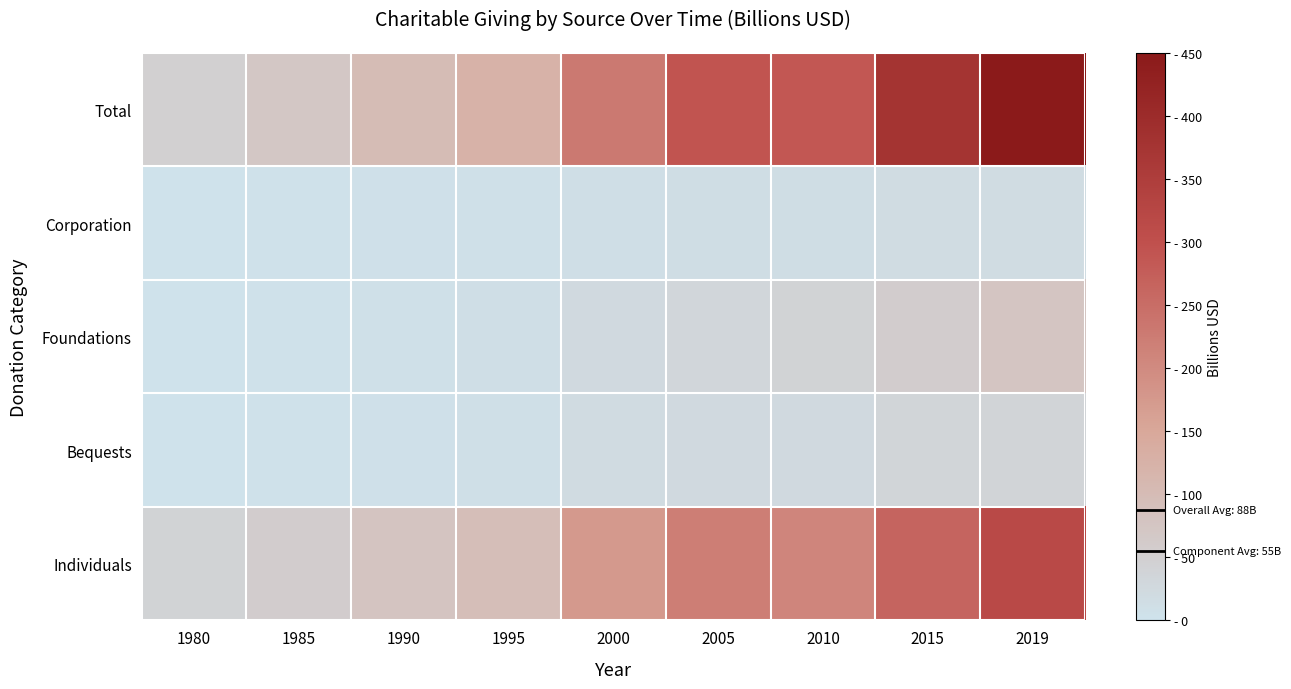

What is the difference between the highest and lowest values at 2005?

277.2